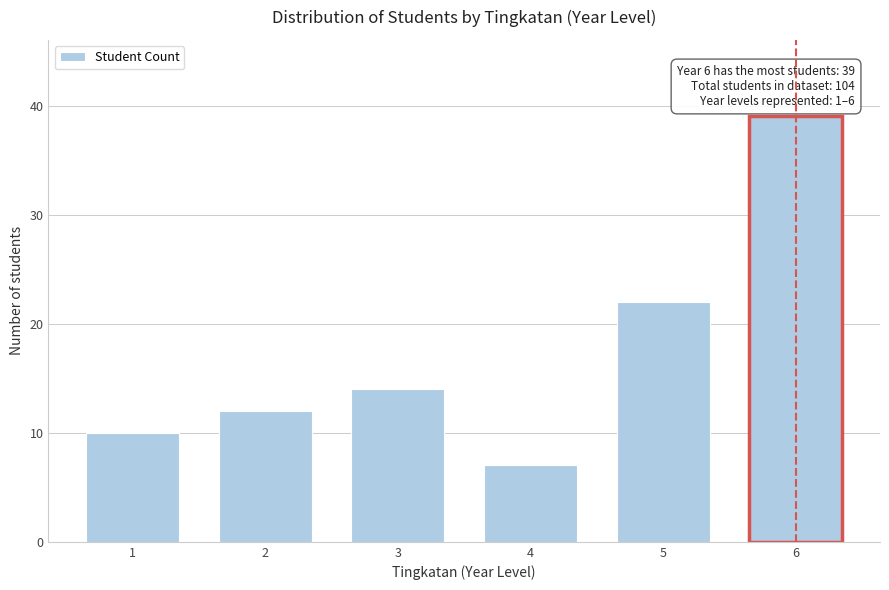

Reading left to right, list all the values displayed in this chart.

1=10	2=12	3=14	4=7	5=22	6=39